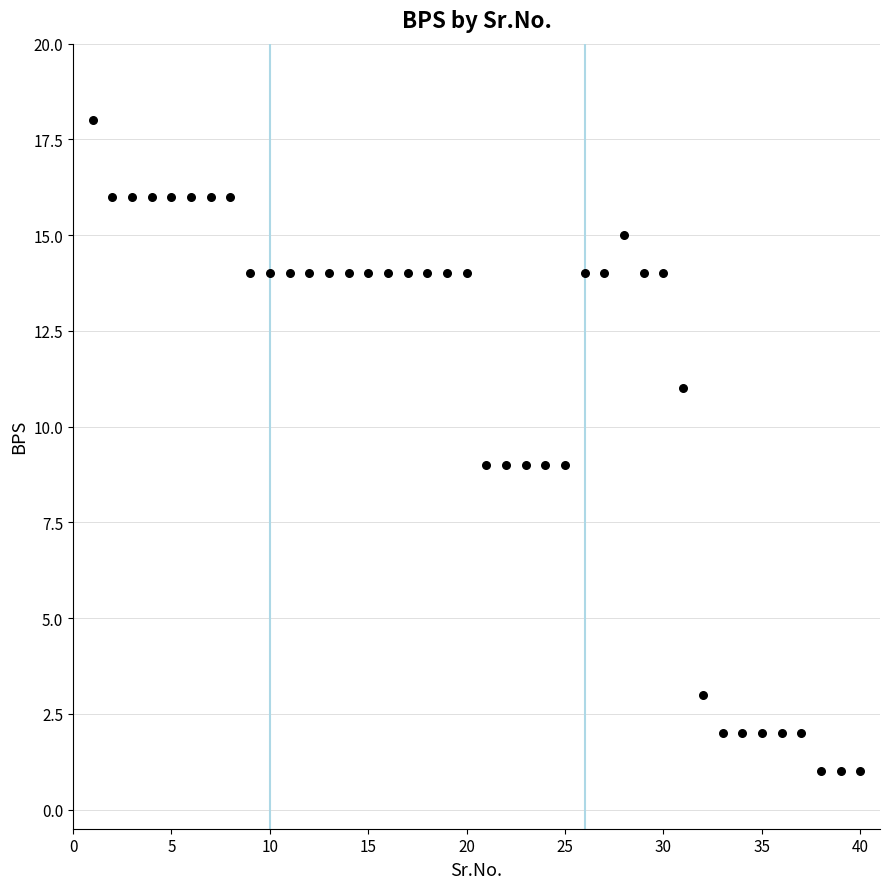

What is the range of Y values (max minus min)?

17